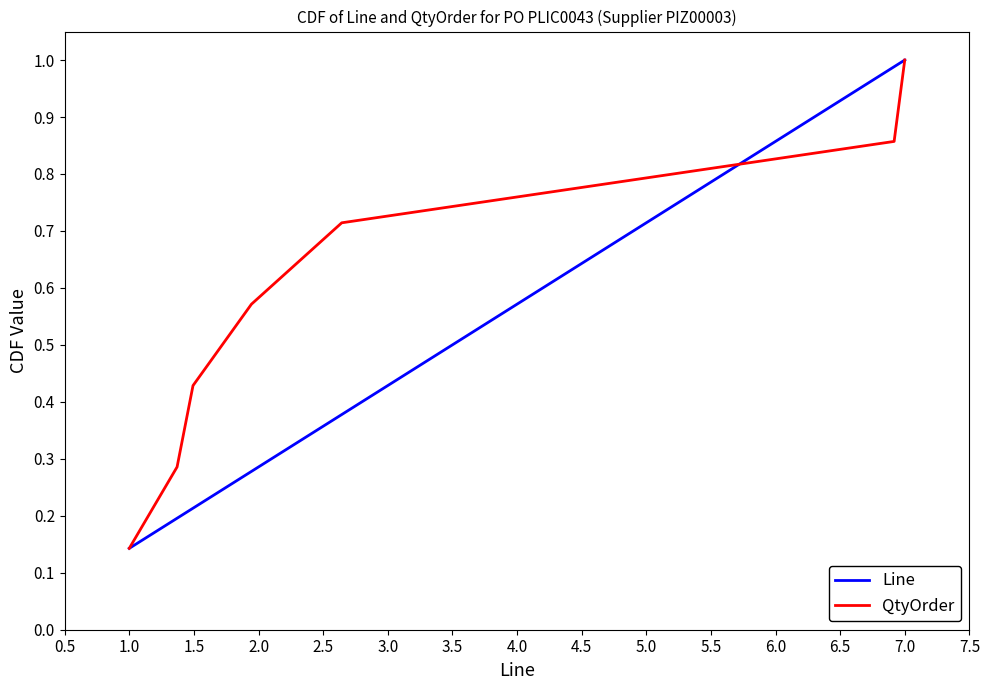

The value of Line at 1.0 is 0.2. True or false?

False